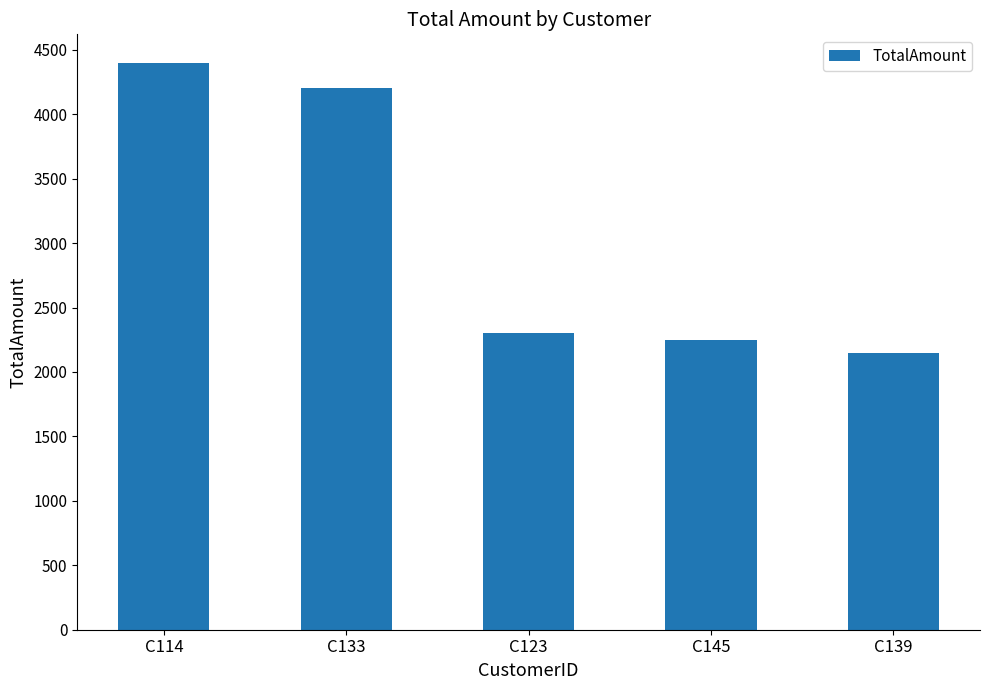

Are the bars grouped side by side (vs. stacked)?

No